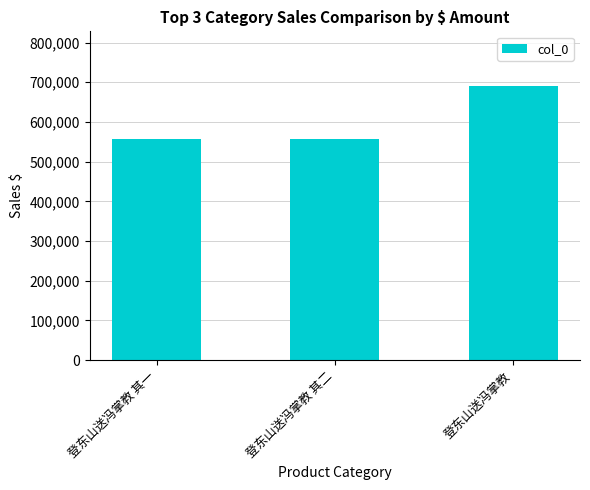

What is the sum of the values at 登东山送冯掌教 其二 and 登东山送冯掌教 其一?

1116189